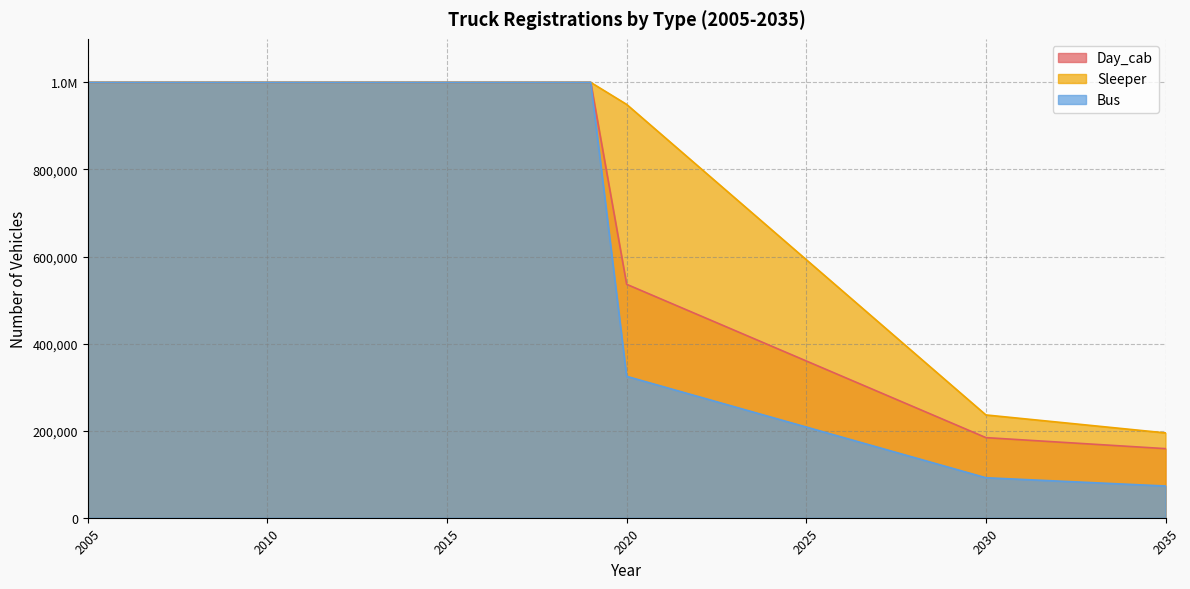

What are all the series names shown in the legend?

Day_cab, Sleeper, Bus